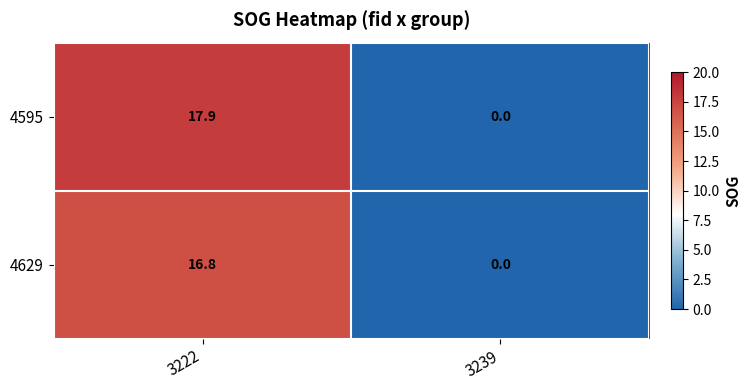

List the series in order of their overall mean, highest first.

4595, 4629